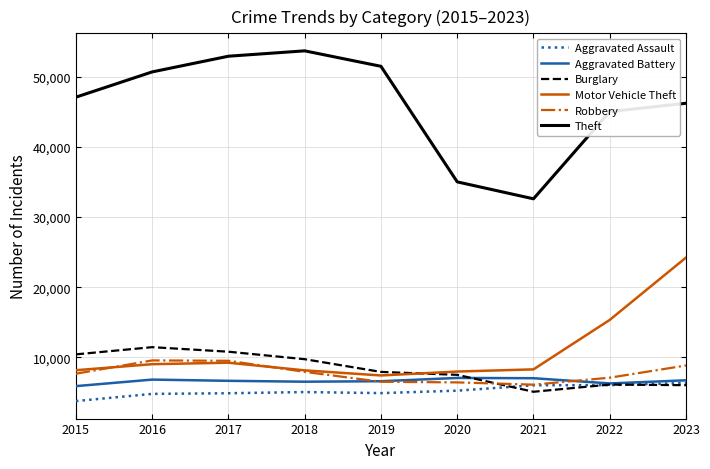

Is it true that Aggravated Battery equals 7022 at 2021?

True